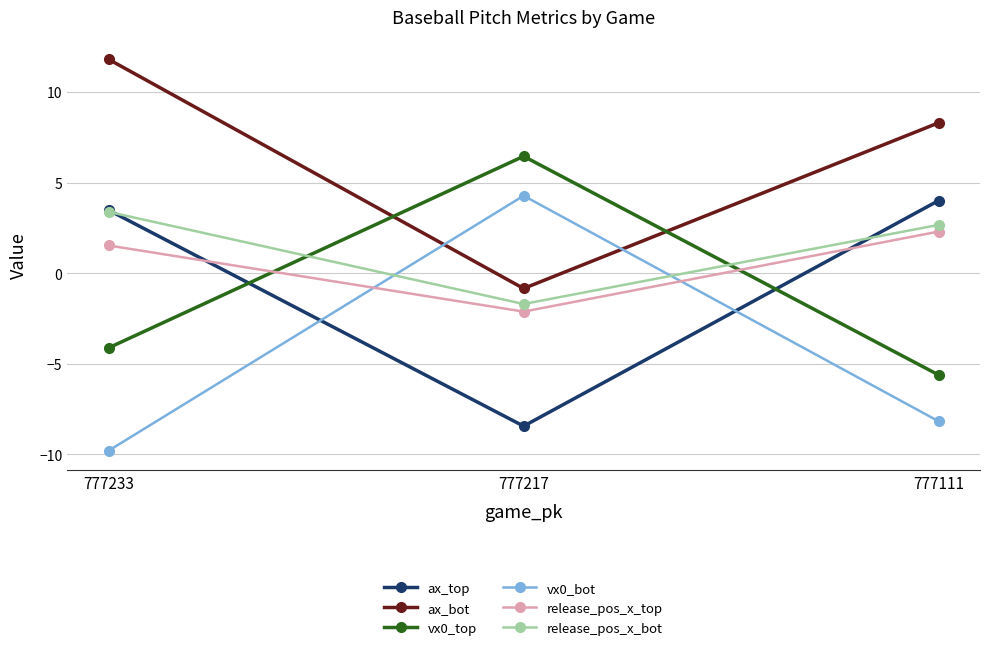

Which series has the widest spread of values?

vx0_bot